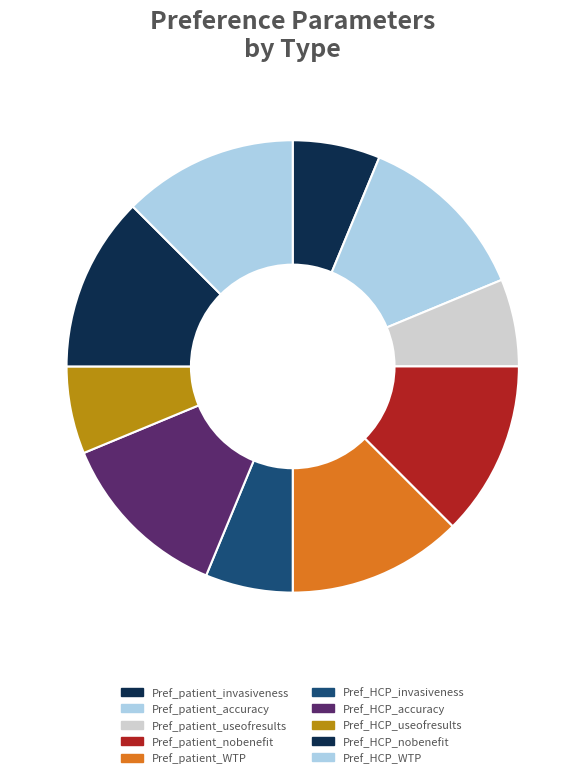

Is there a majority slice in this chart?

No